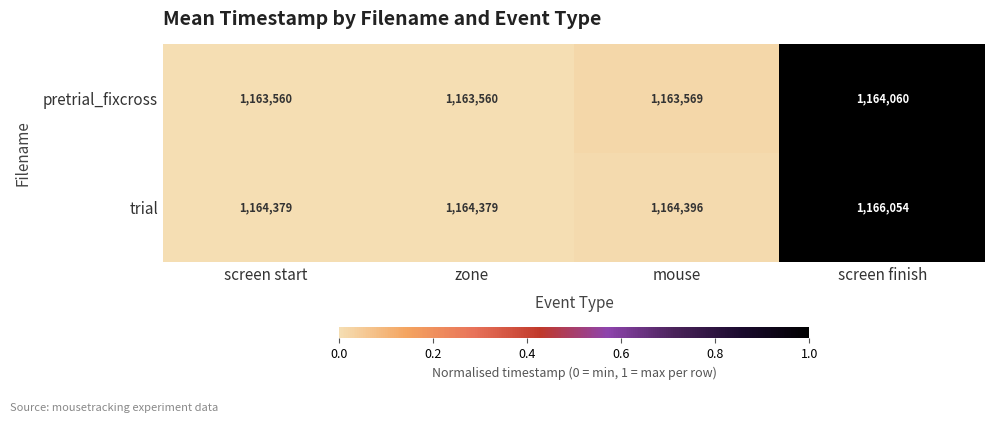

Reading left to right, extract all data points from this chart.

pretrial_fixcross: 1163560	1163560	1163569	1164060
trial: 1164379	1164379	1164396	1166054